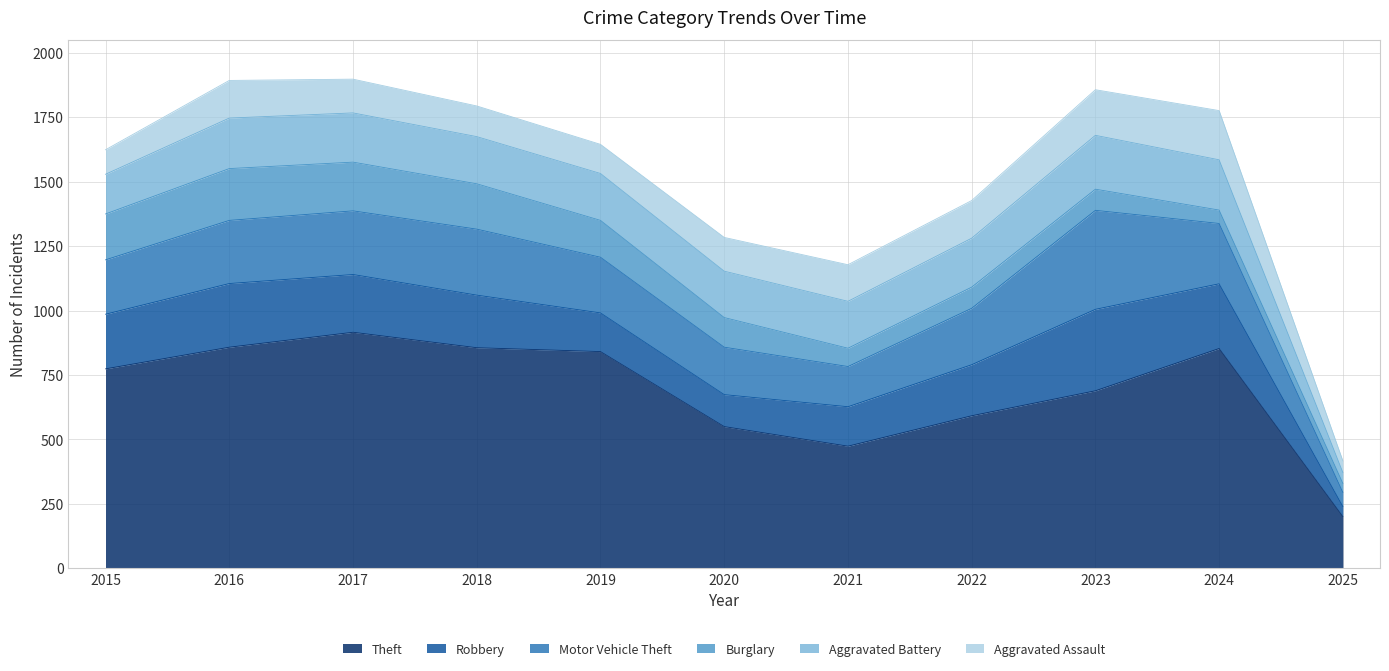

Is it true that Burglary equals 49 at 2015?

False